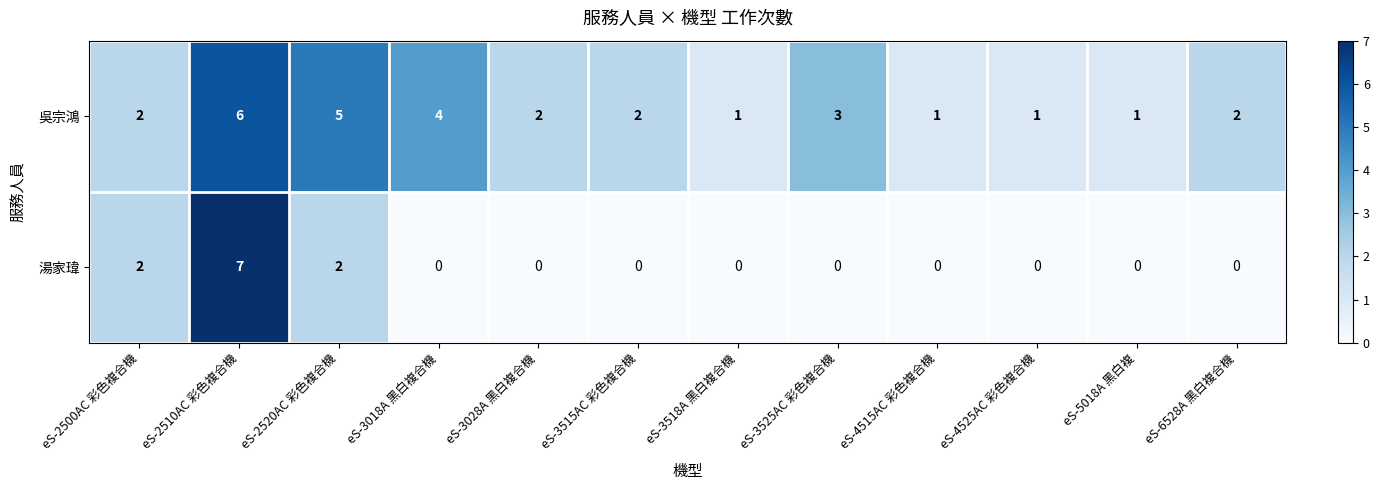

What is the spread (max minus min) of values at eS-3518A 黑白複合機?

1